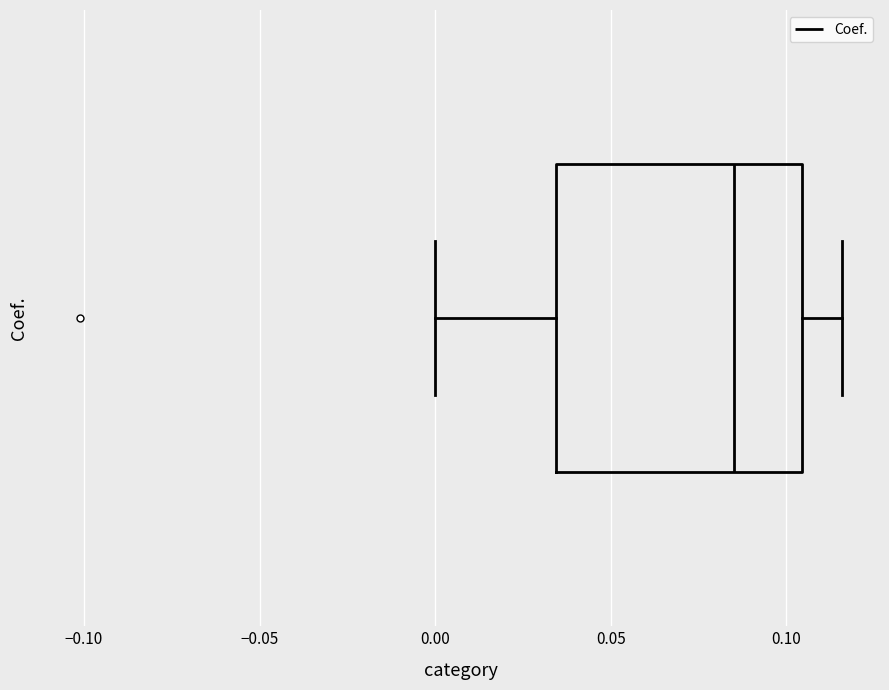

Transcribe this box plot: give where the median line is, the range the box spans, and where the two whiskers end, as read against the x-axis. The values are not printed on the chart, so give them approximately, as read against the axis.

median 0.085, box 0.035 to 0.105, whiskers 0.000 to 0.115